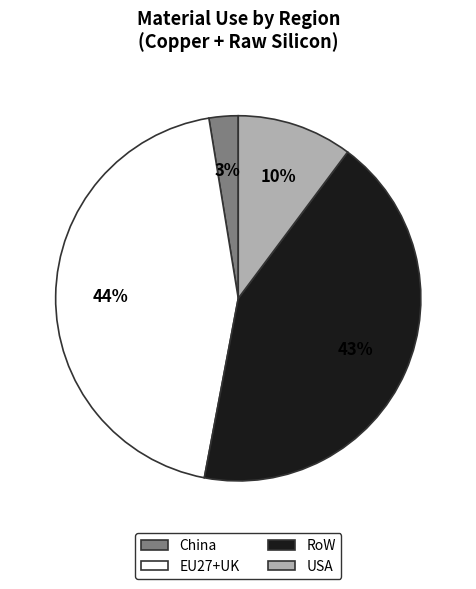

Does EU27+UK account for over 50% of the chart?

No